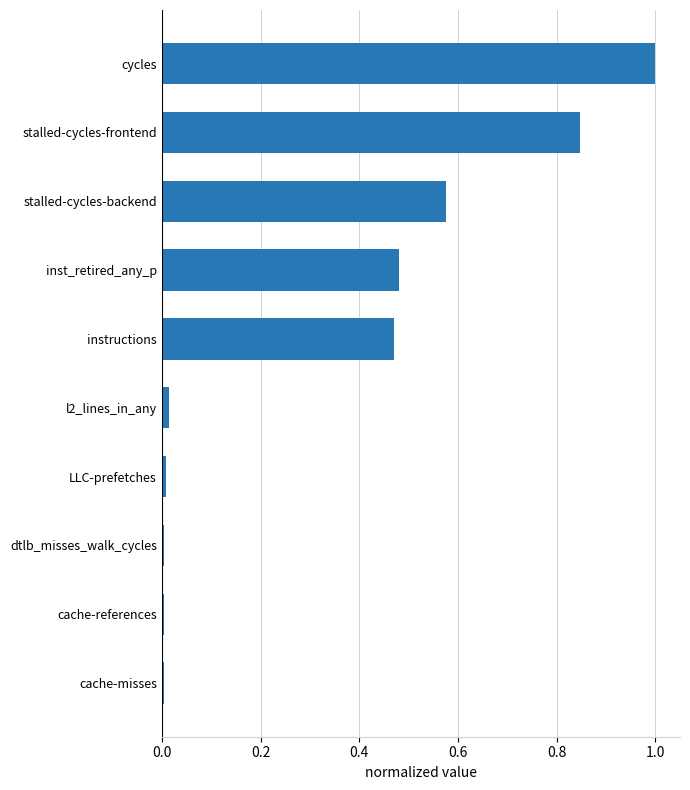

What is the average value?

0.3